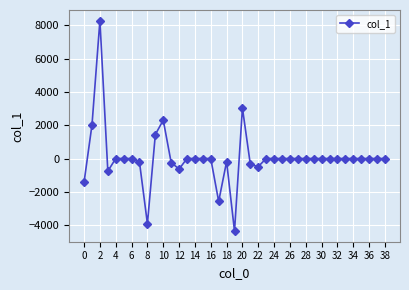

What is the value of the 10th point from the left?

1440.6